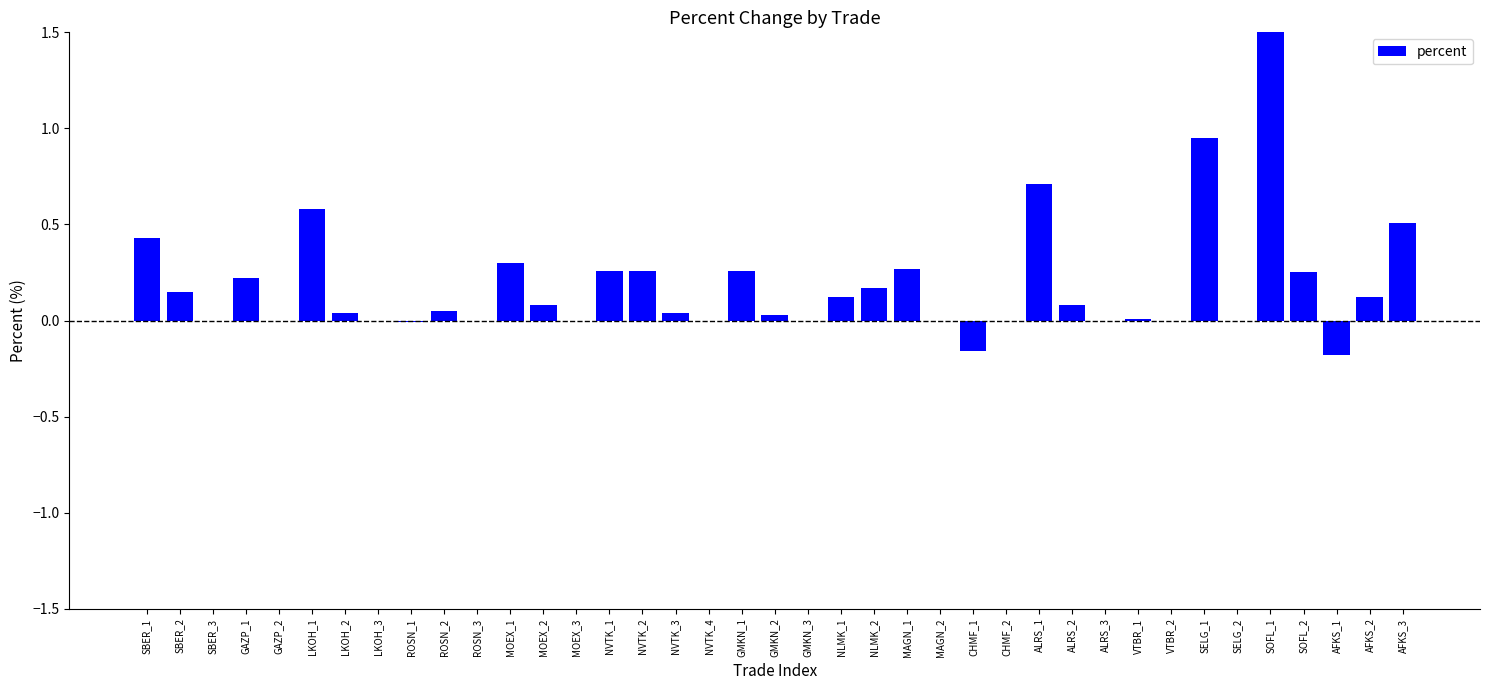

What is the maximum value shown in the chart?

1.5